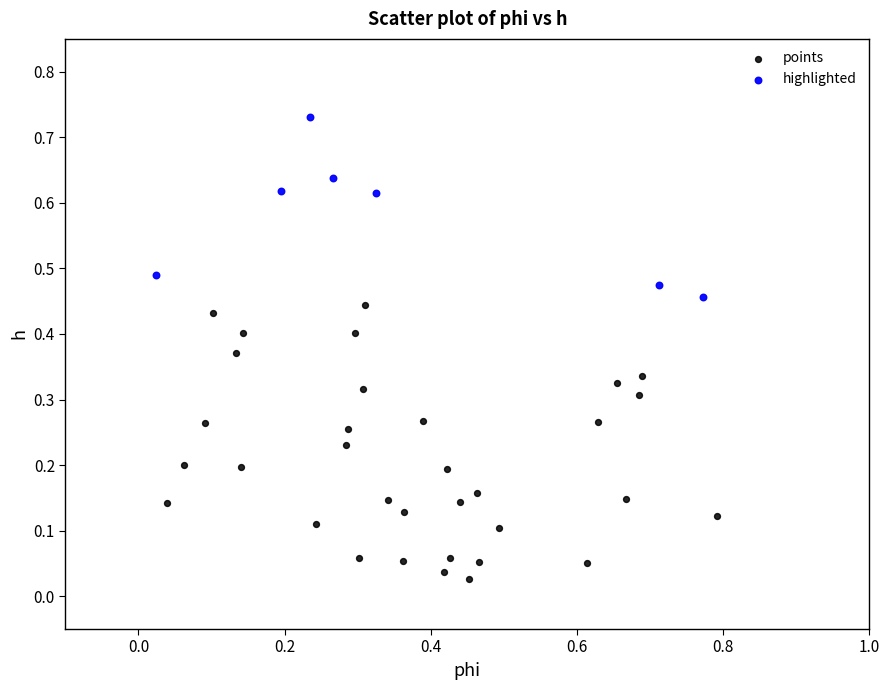

Which series reaches the minimum Y coordinate?

points